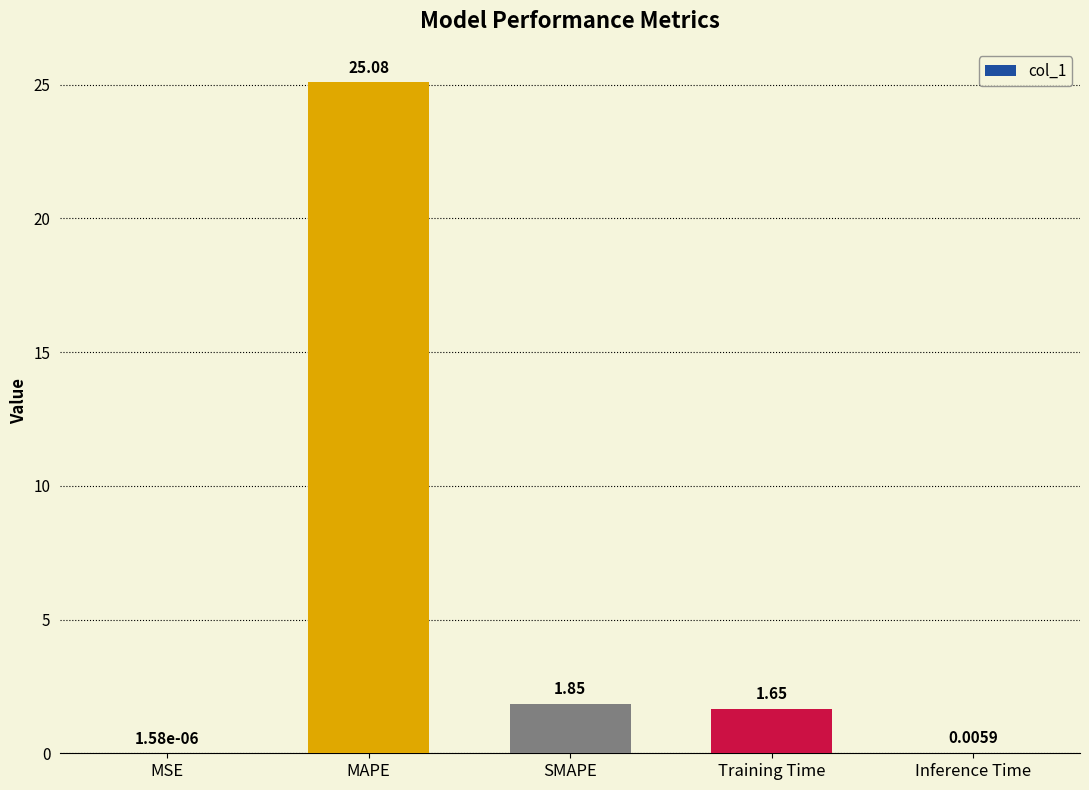

What is the change in value from MAPE to Training Time?

-23.4